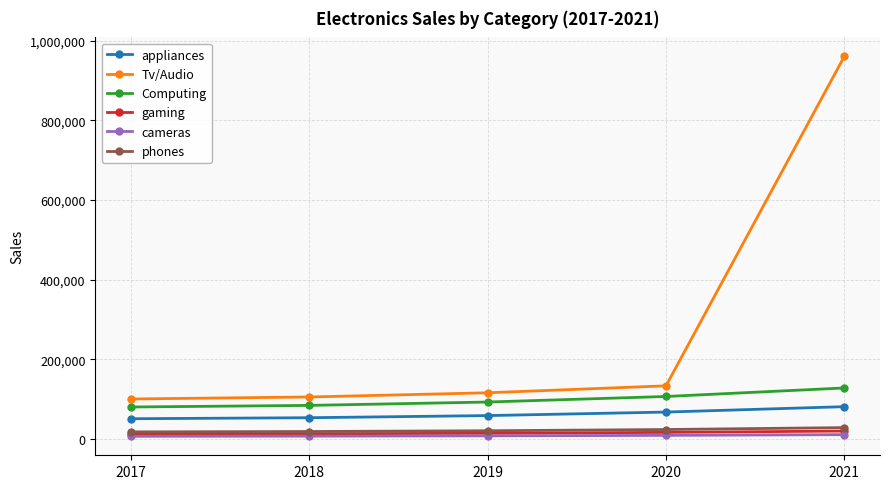

What is the sum of all appliances values?

312385